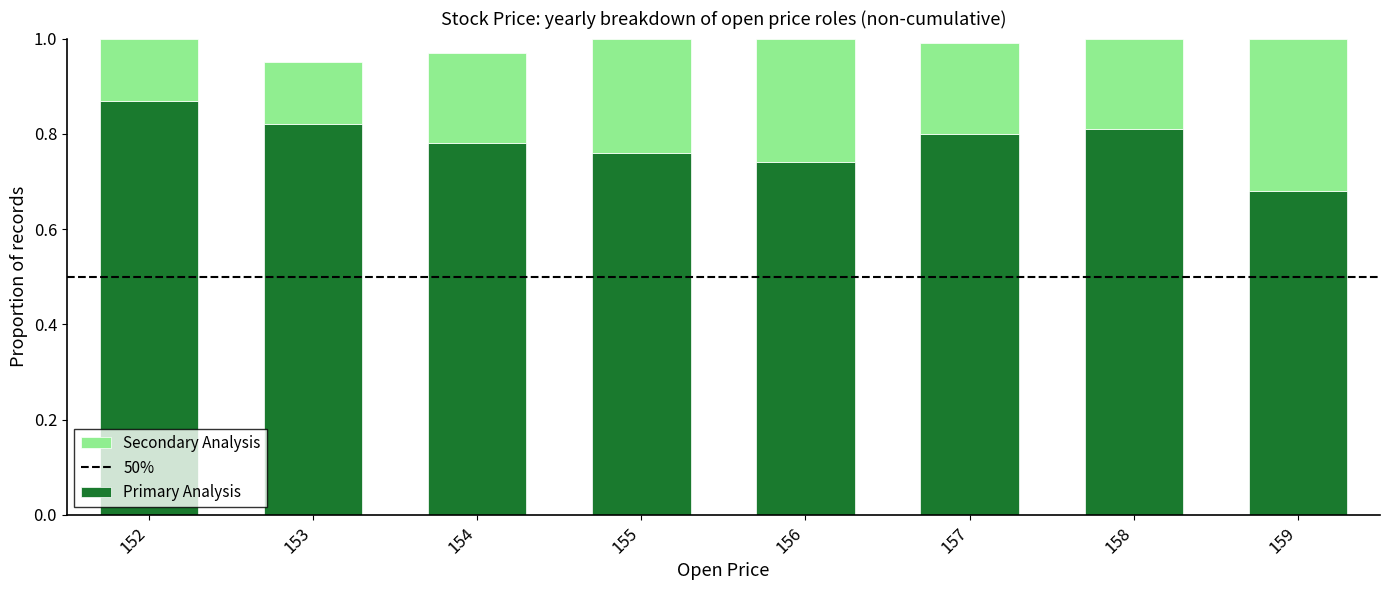

The Primary Analysis series shows 0.8 at 158. True or false?

True